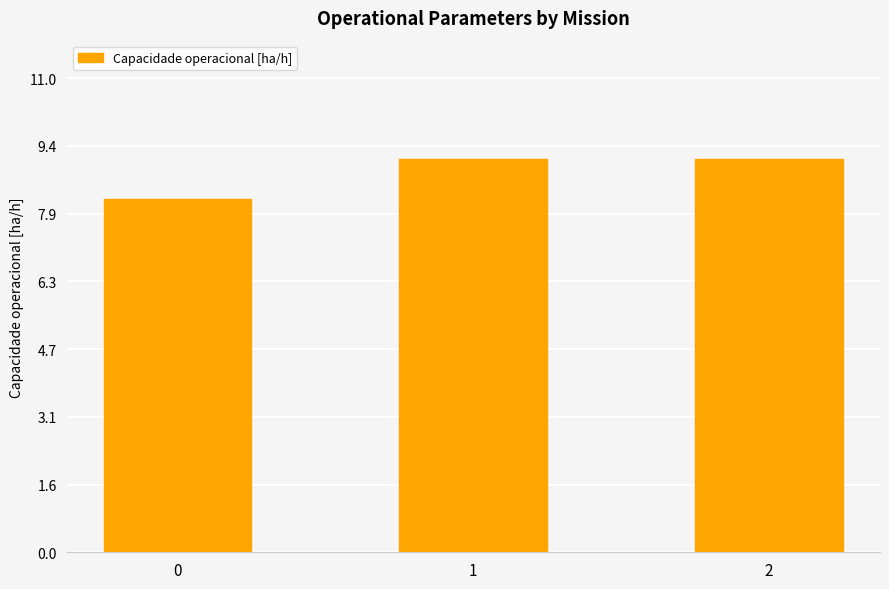

Where does the data first go above 9?

1